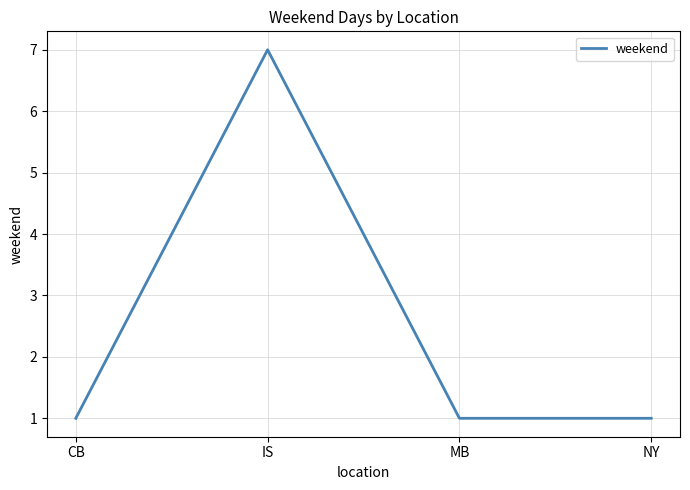

Reading right to left, what are all the values shown in this chart?

NY=1	MB=1	IS=7	CB=1